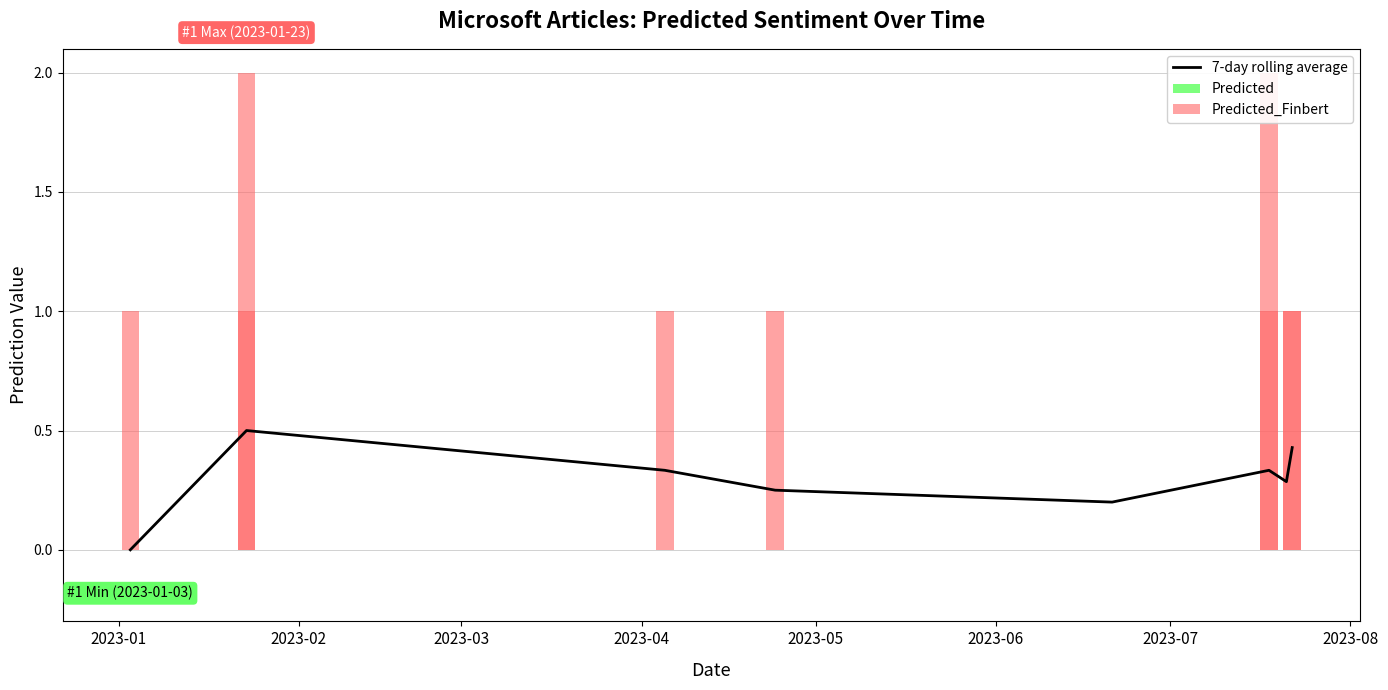

Is it true that 7-day rolling average equals 0.1 at 2023-03?

False